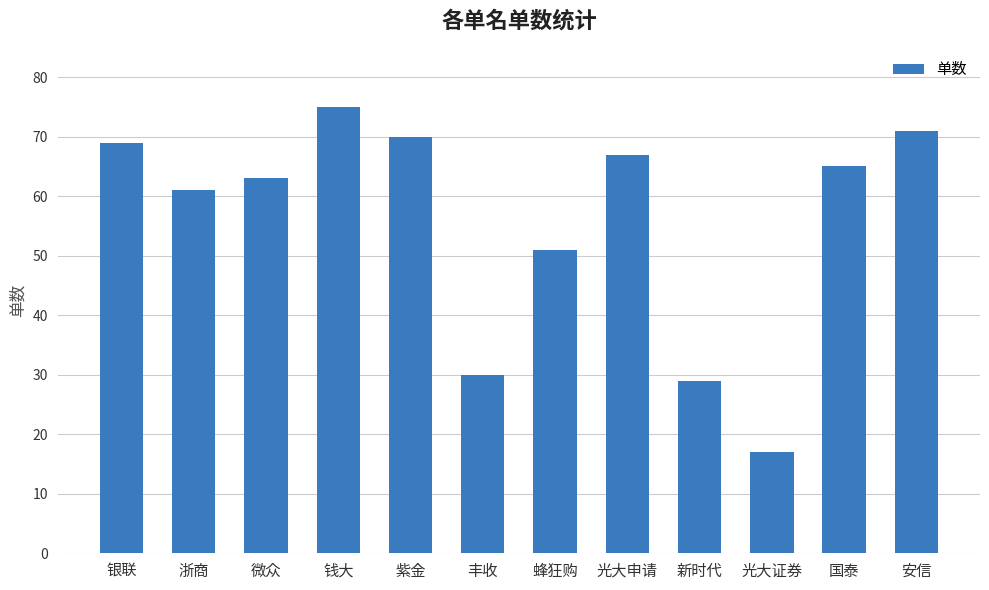

What is the label of the 5th bar from the right?

光大申请